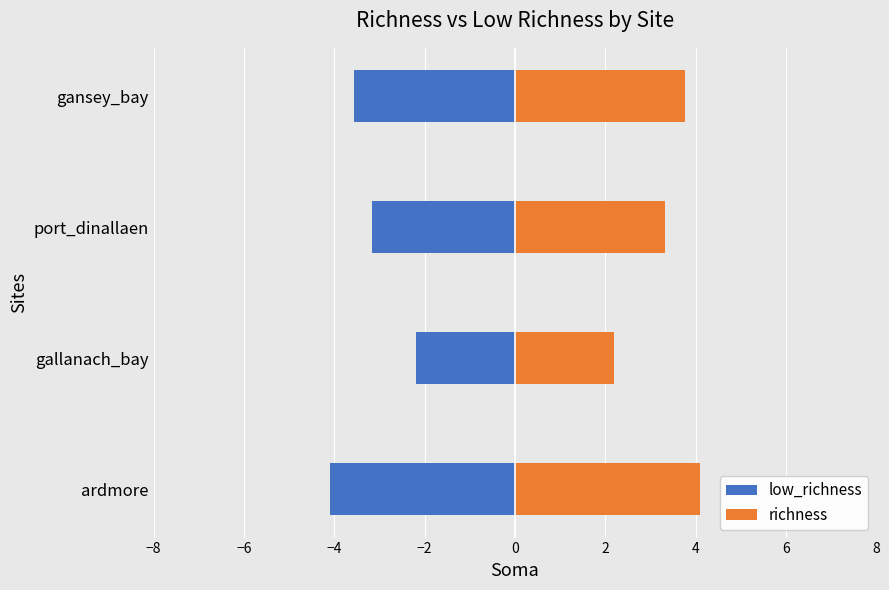

What is the maximum value shown in the chart?

4.1